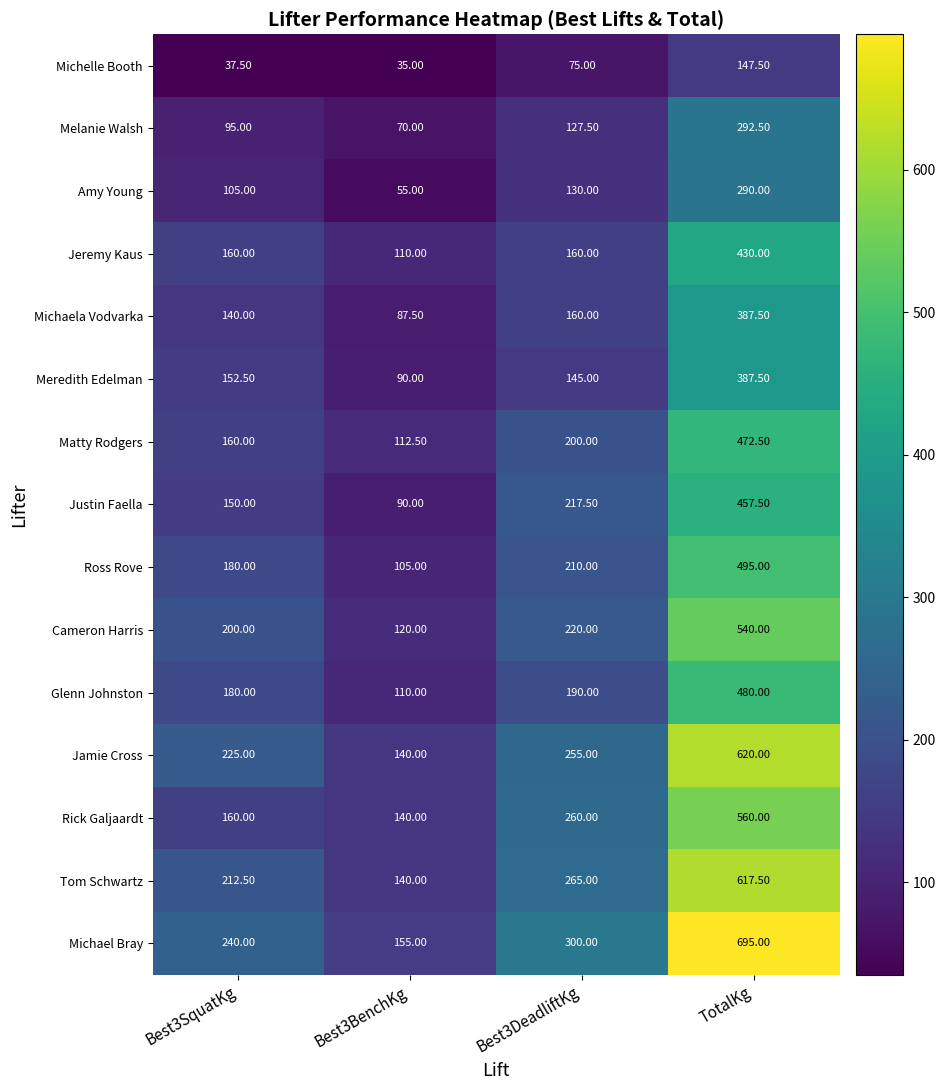

How many data points does each series have?

4